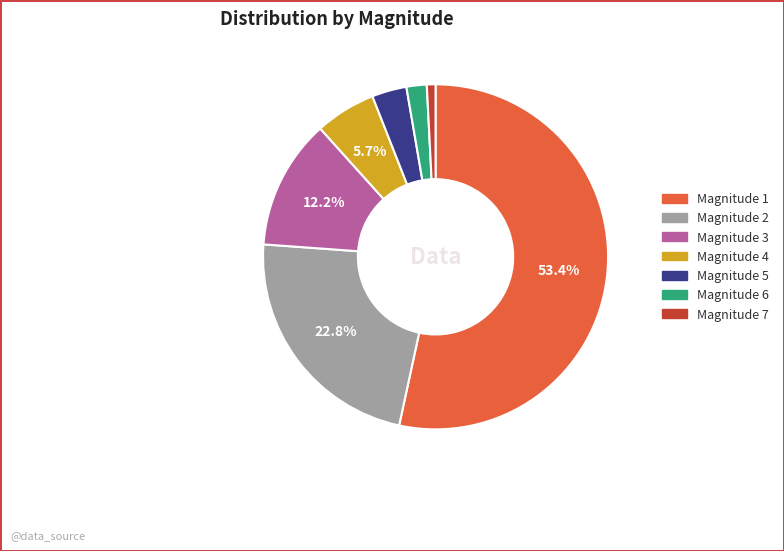

Which category accounts for the majority?

Magnitude 1